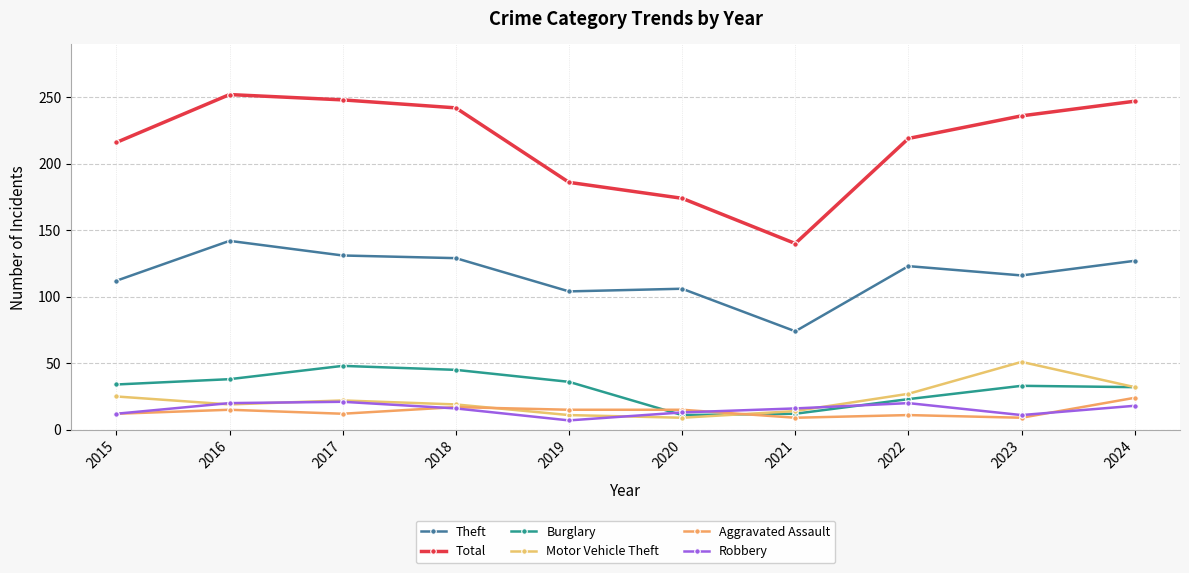

Which series changed the most between 2019 and 2023?

Total